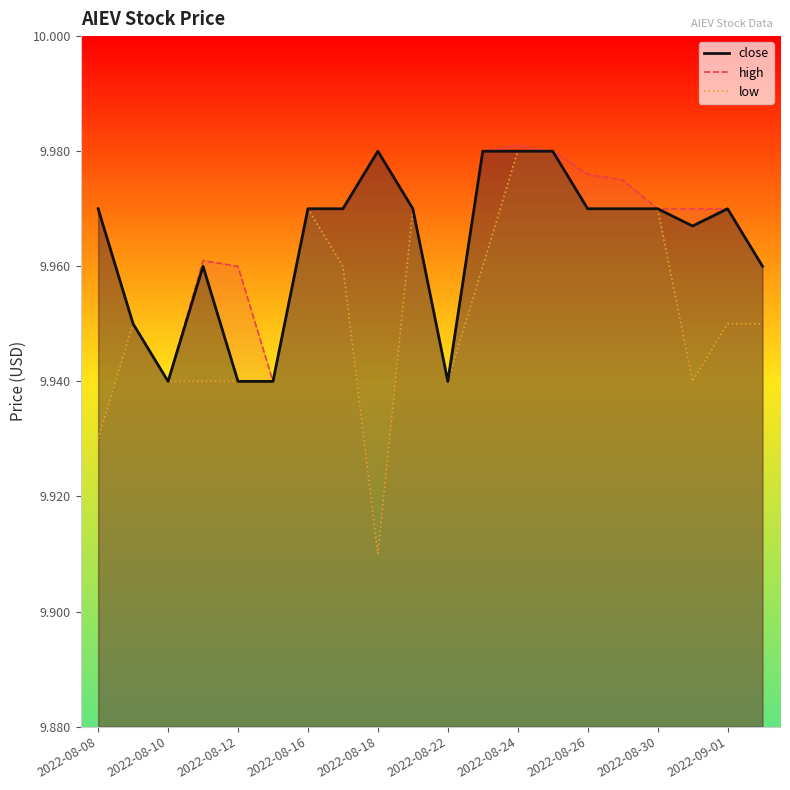

Which series has the widest spread of values?

low